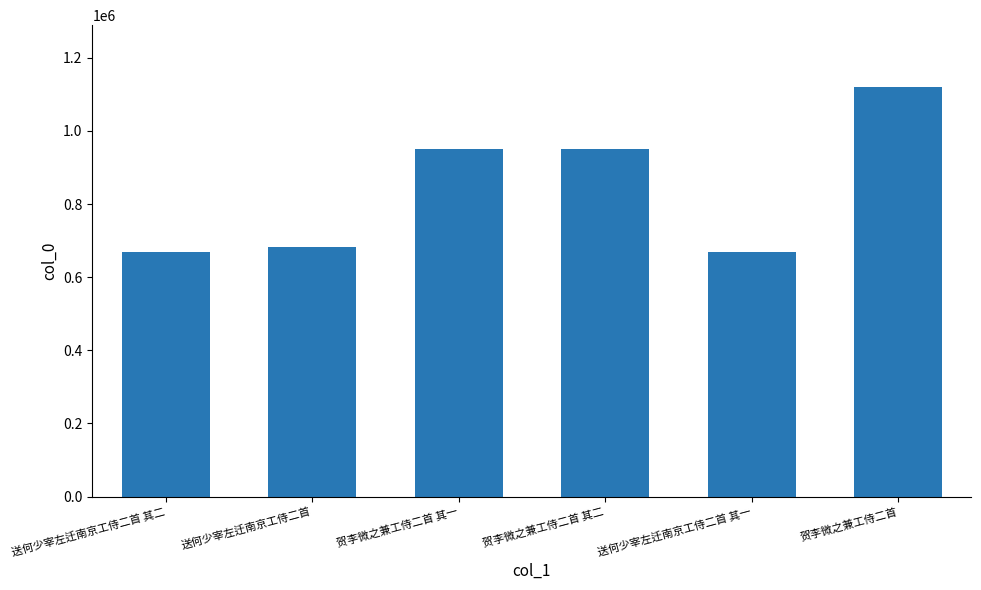

Which category has the highest value across all series?

贺李微之兼工侍二首